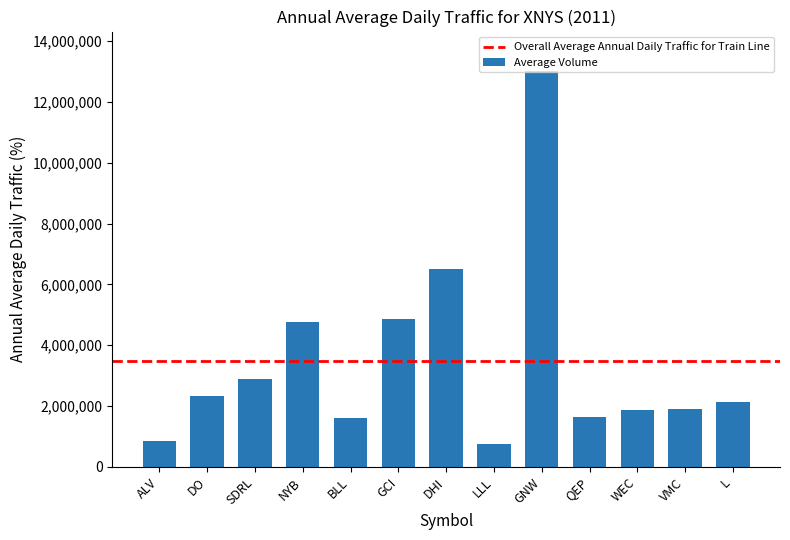

Count the number of data series in this chart.

1